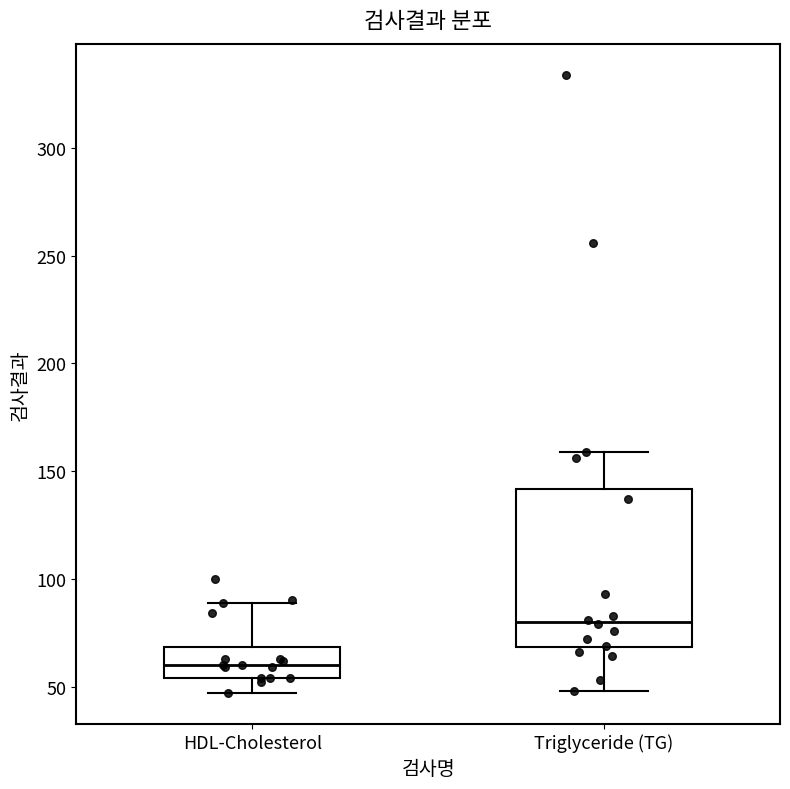

Which box has the highest median line?

Triglyceride (TG)